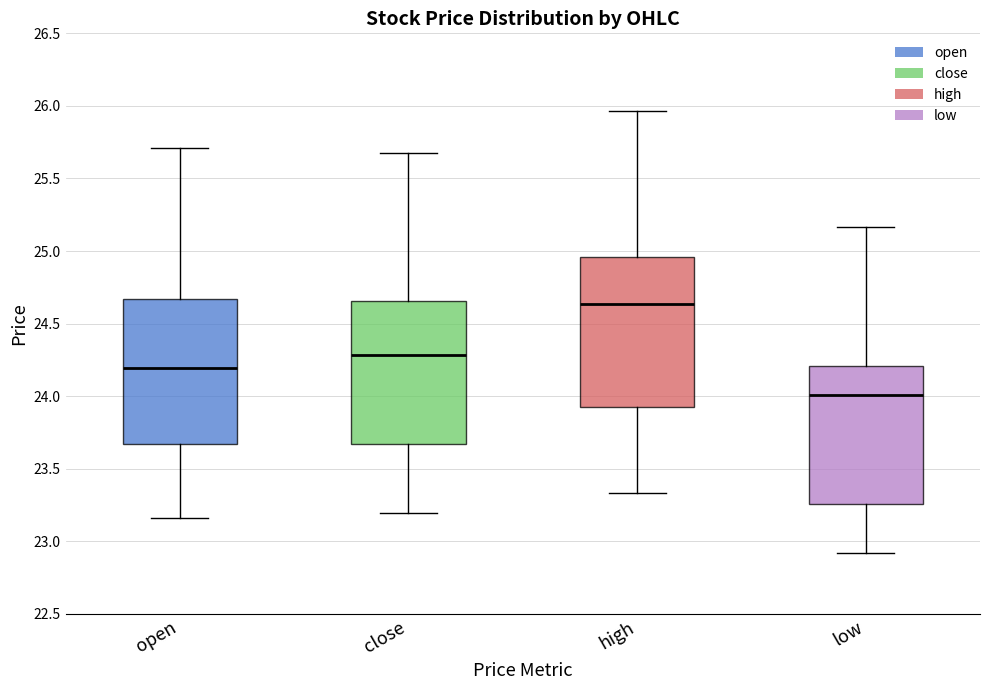

Reading left to right, transcribe this box plot: for each box, give where its median line is, the range the box spans, and where its two whiskers end, as read against the y-axis. The values are not printed on the chart, so give them approximately, as read against the axis.

open: median 24.20, box 23.65 to 24.65, whiskers 23.15 to 25.70
close: median 24.30, box 23.65 to 24.65, whiskers 23.20 to 25.65
high: median 24.65, box 23.95 to 24.95, whiskers 23.35 to 25.95
low: median 24.00, box 23.25 to 24.20, whiskers 22.90 to 25.15